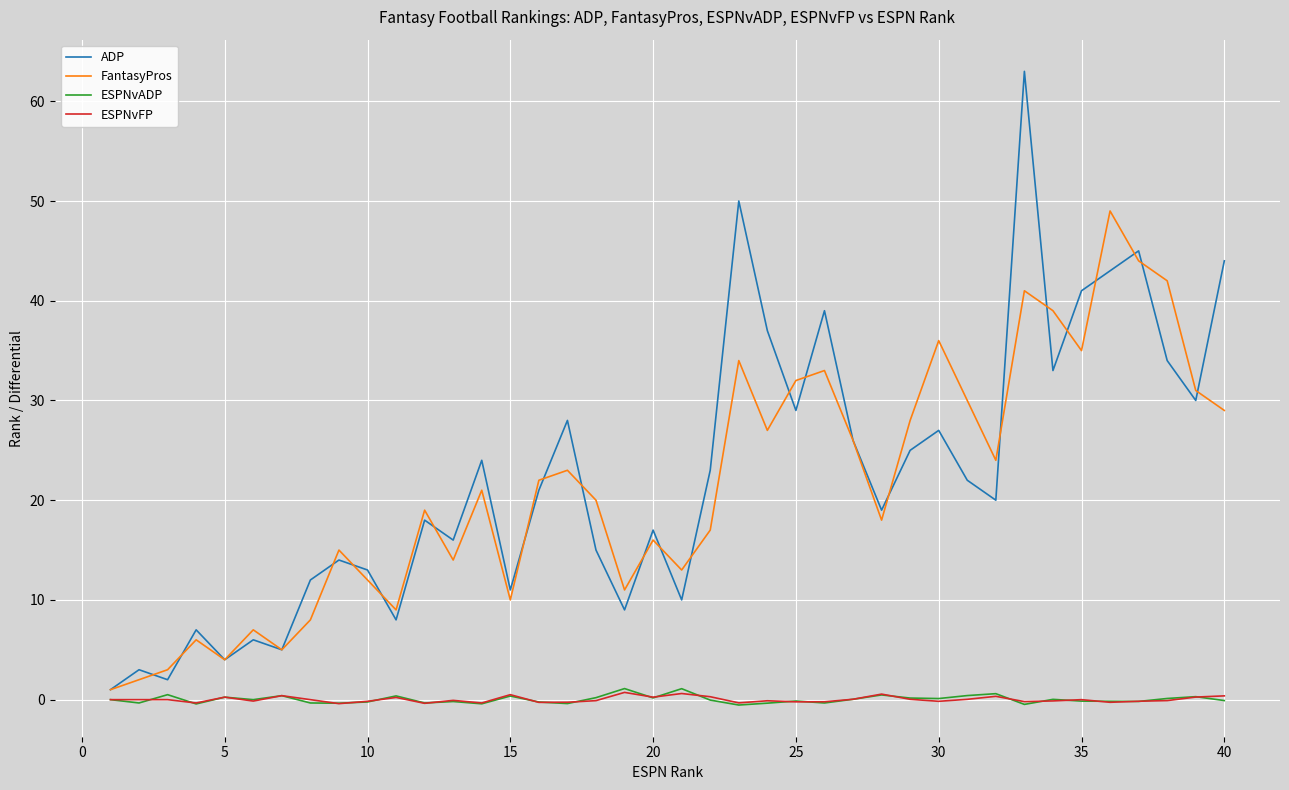

True or false: ESPNvADP has more than 0 interior local peaks.

True